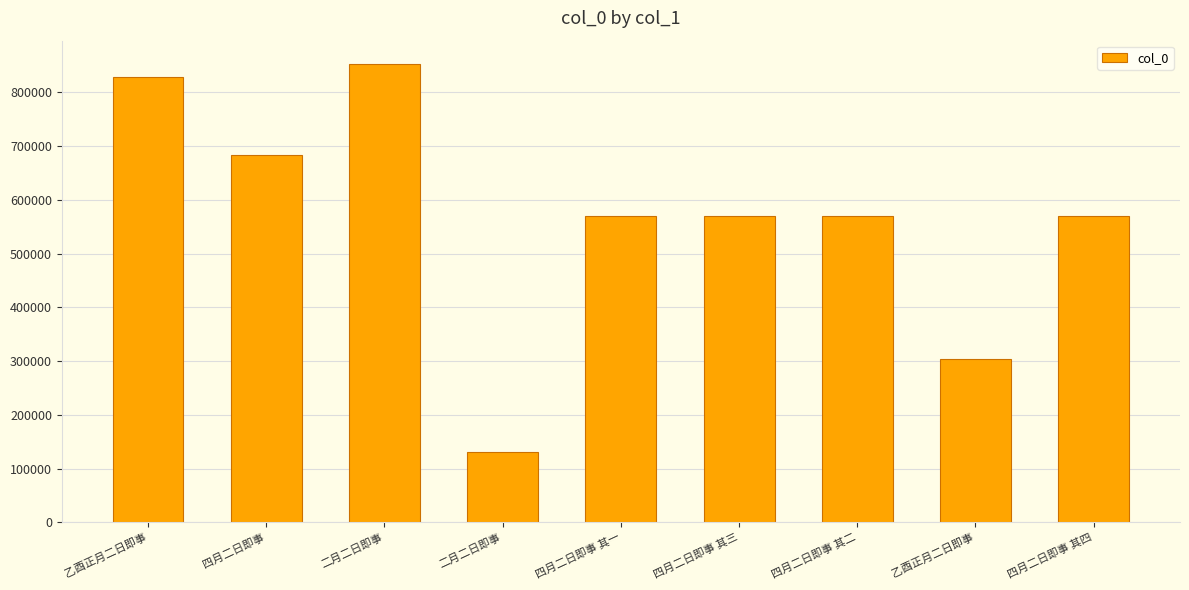

Are the bars horizontal?

No